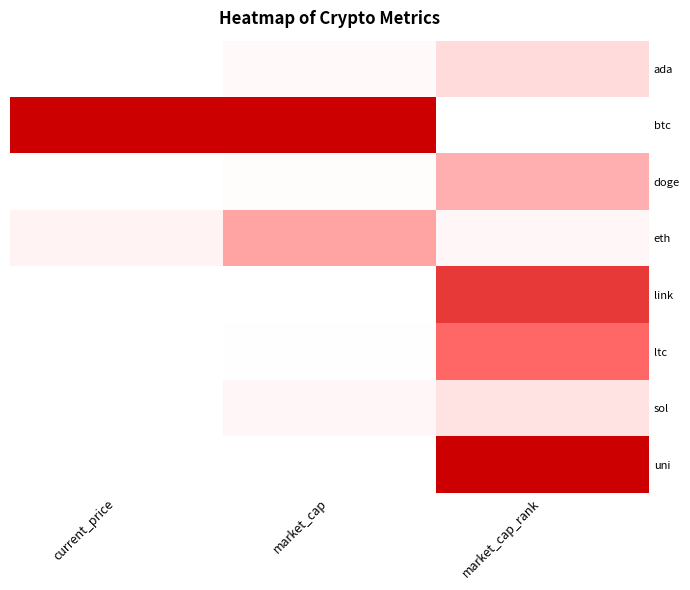

Which series changed the most between current_price and market_cap?

eth